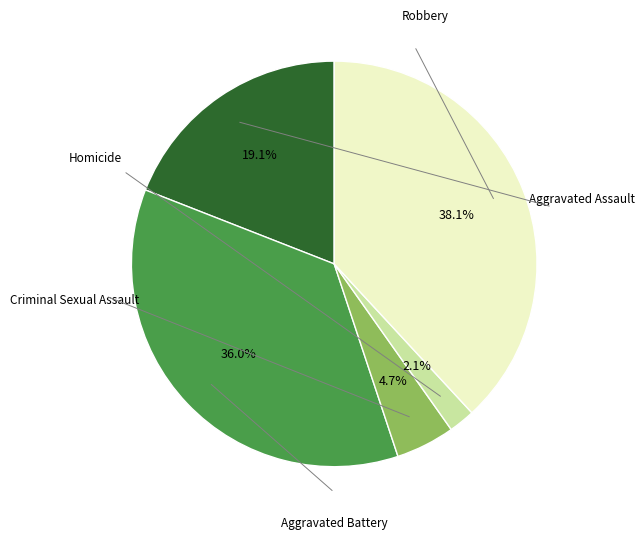

How many slices are in this pie chart?

5